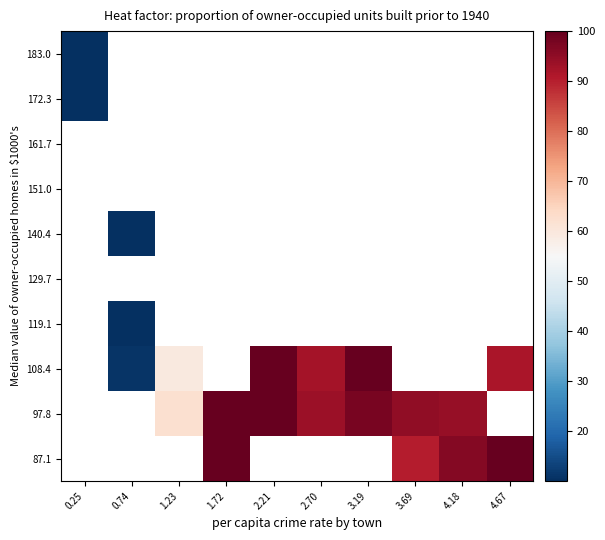

Which has a higher value, 1.23 or 2.70?

2.70